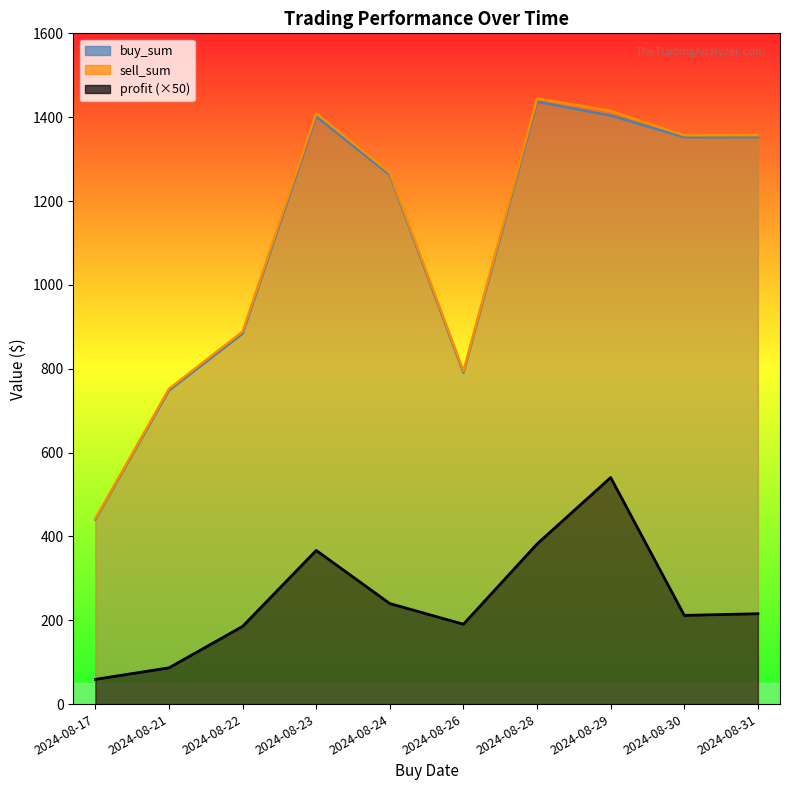

The profit series shows 215.6 at 2024-08-31. True or false?

True